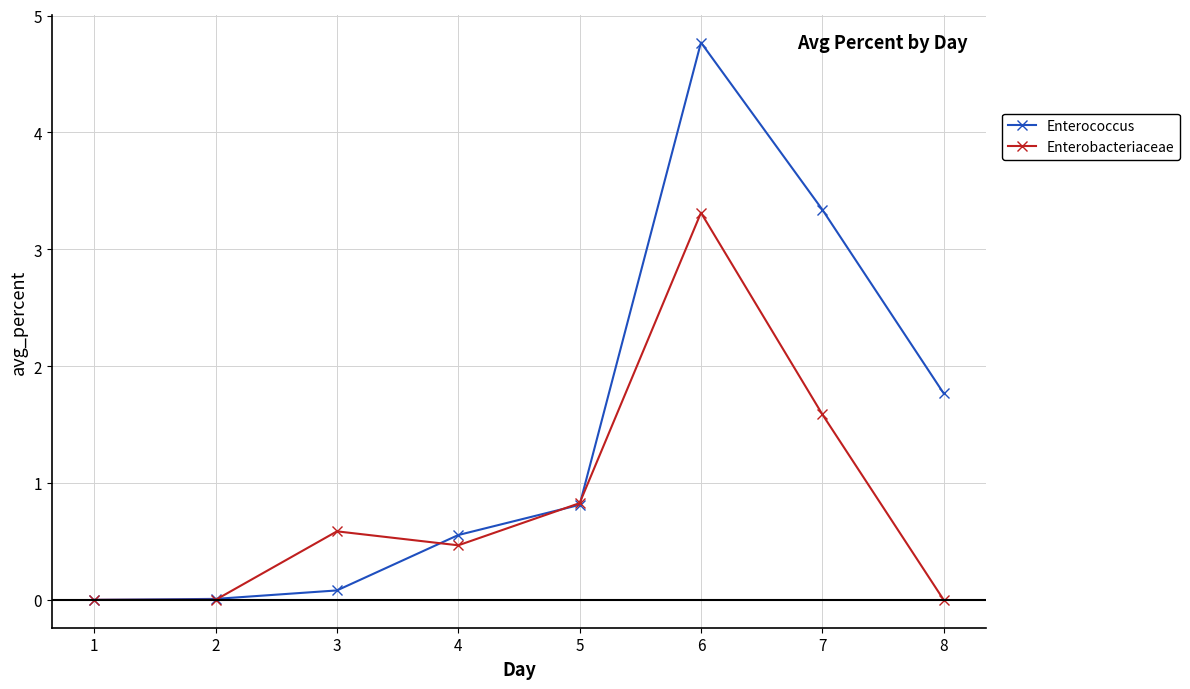

How many lines are shown in the chart?

2